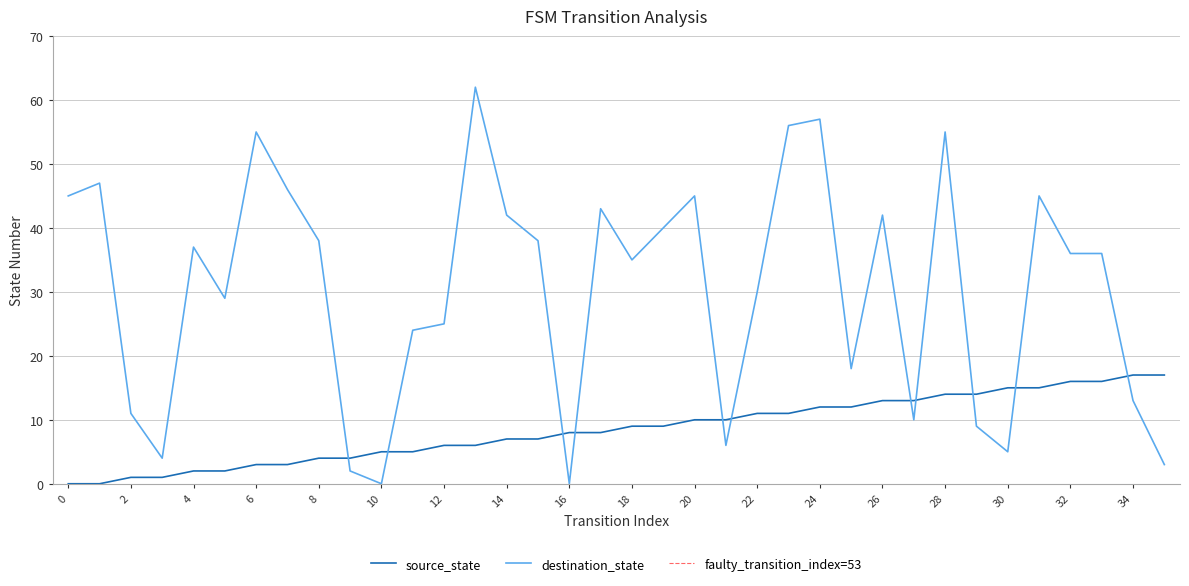

Count the number of categories in the chart.

36